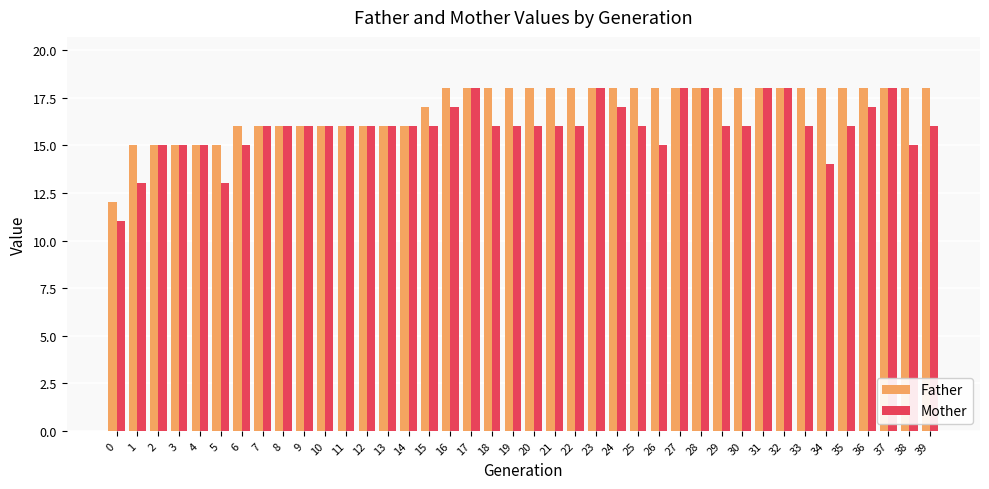

What is the value of the Father bar at the 14th from the left?

16